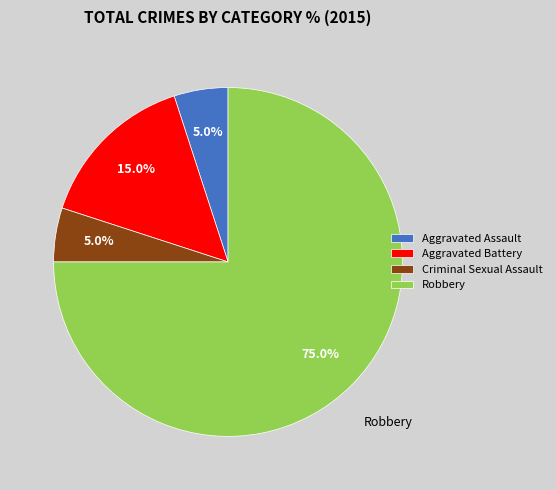

What is the largest slice in the pie chart?

Robbery